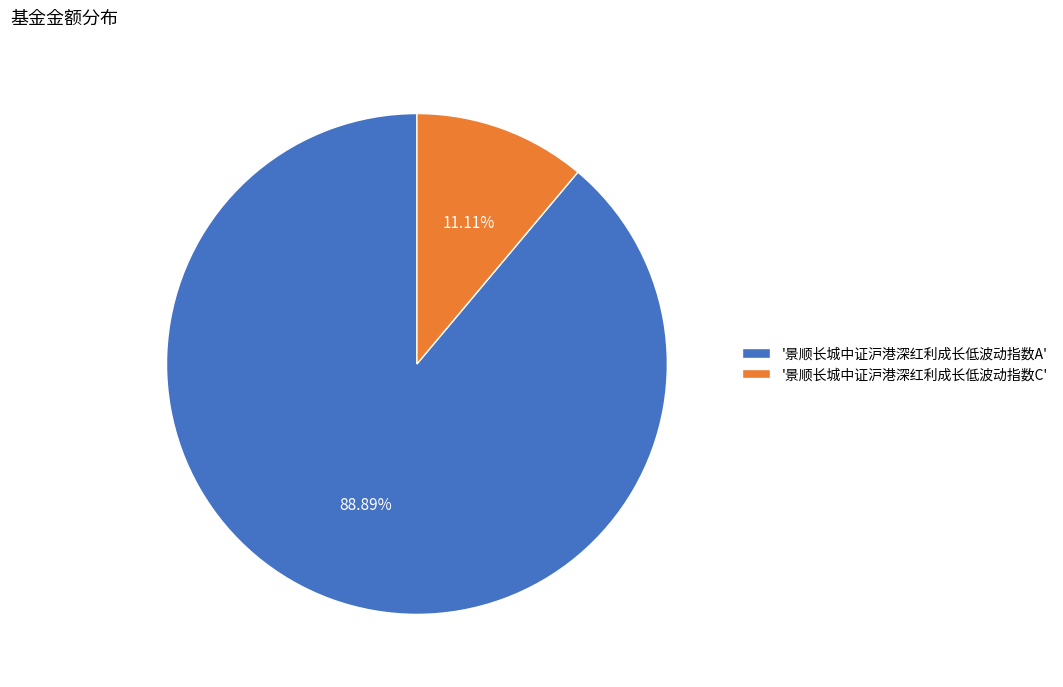

What is the largest slice in the pie chart?

'景顺长城中证沪港深红利成长低波动指数A'